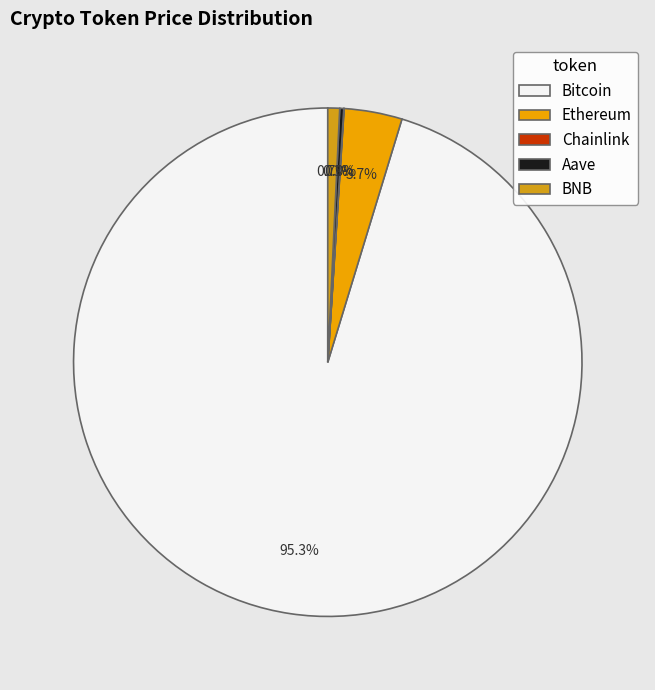

Which slice is the smallest?

Chainlink